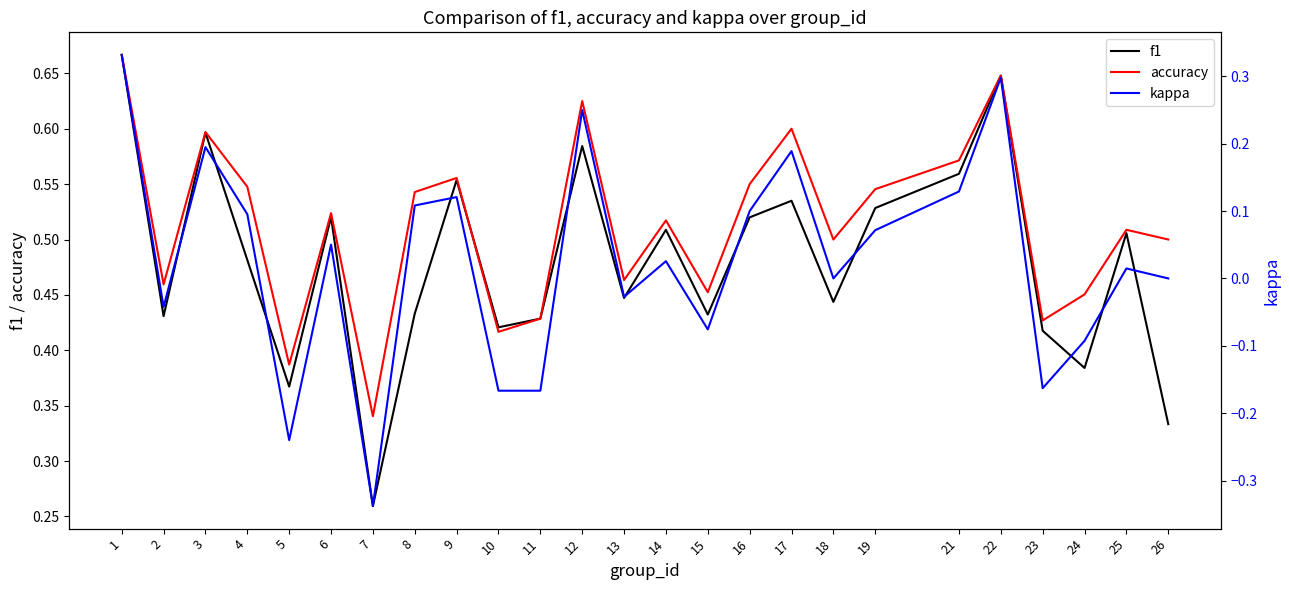

What is the value of the f1 point at the 11th from the left?

0.4